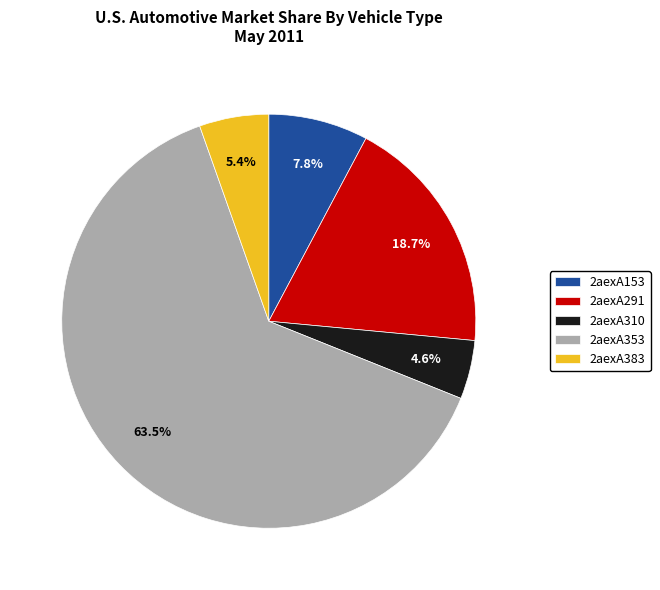

What is the ratio of the value at 2aexA291 to the value at 2aexA383?

3.5